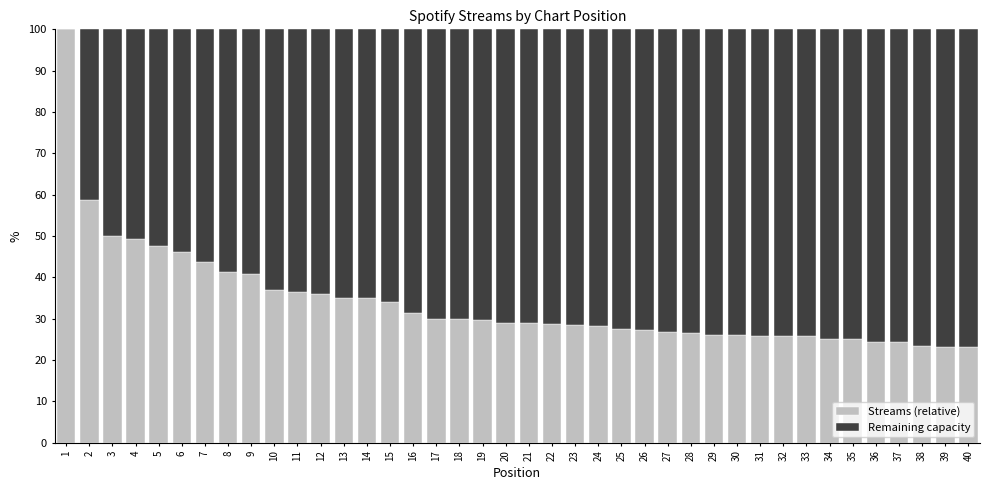

What is the total value across all series at 8?

100.0